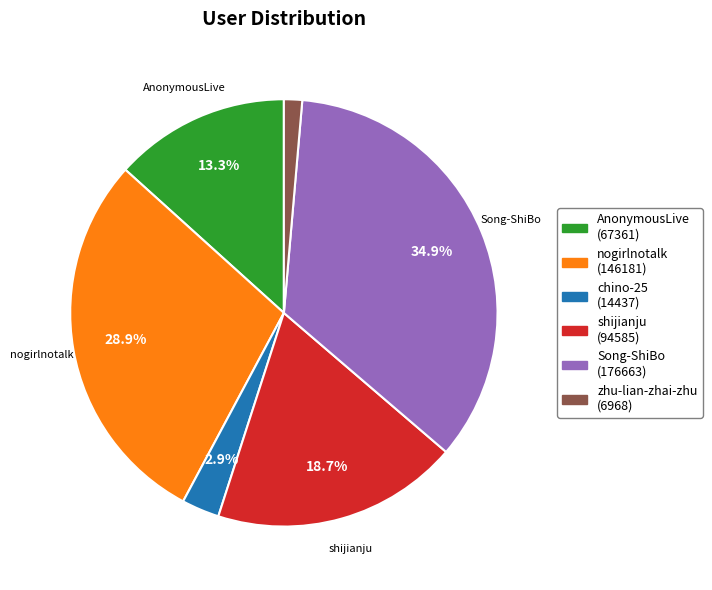

True or false: Song-ShiBo accounts for 21% of the total.

False